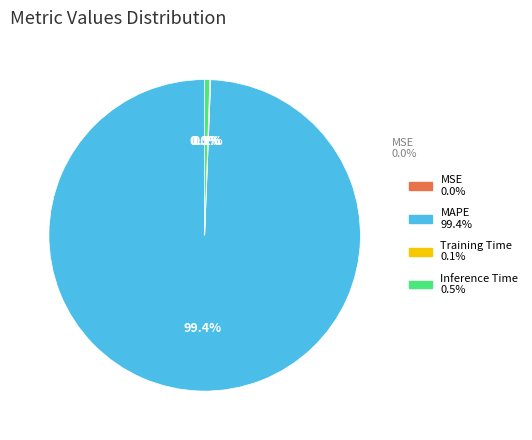

What is the change in value from MSE to Training Time?

+0.2